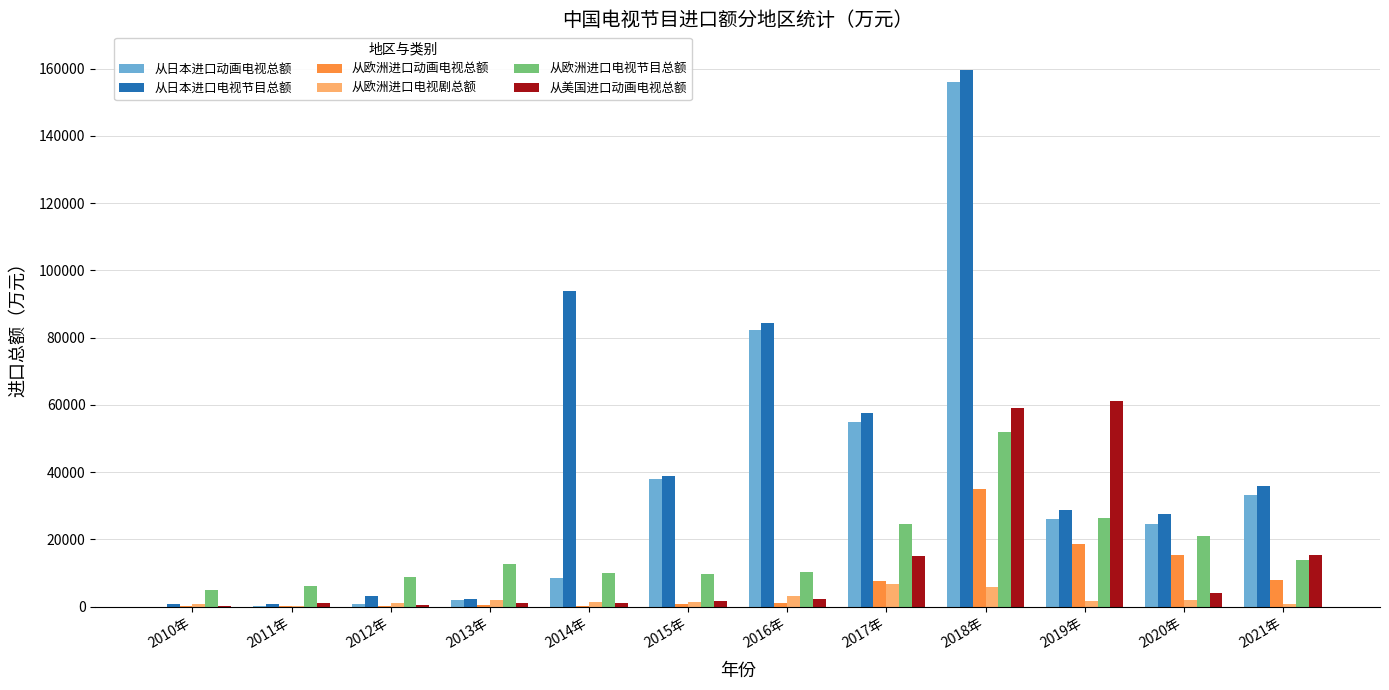

How many values in the 从欧洲进口电视节目总额 series exceed 12804?

6